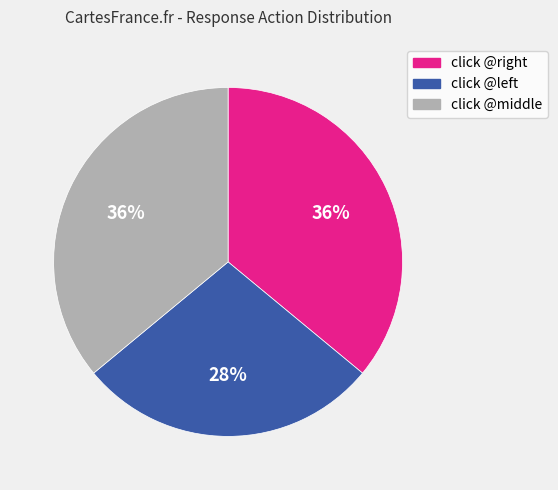

True or false: click @middle accounts for 36% of the total.

True